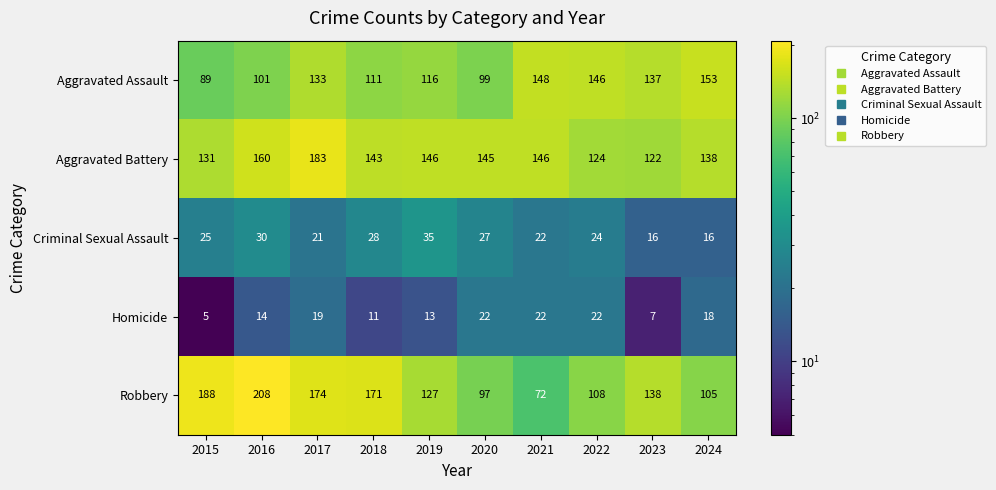

Which series has the widest spread of values?

Robbery